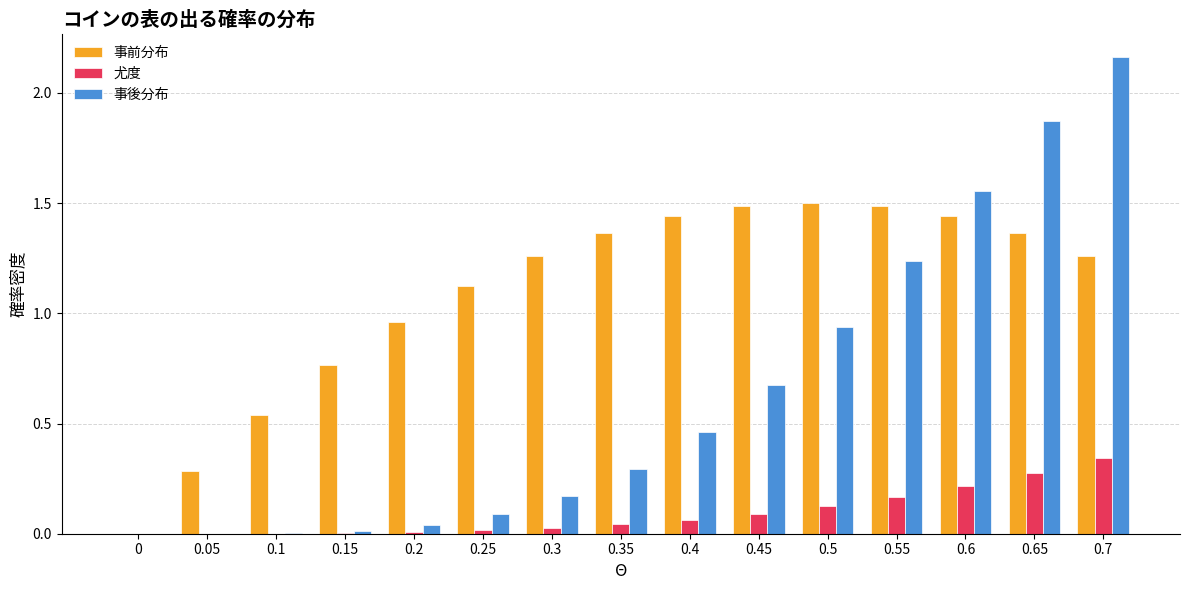

What are all the series names shown in the legend?

事前分布, 尤度, 事後分布